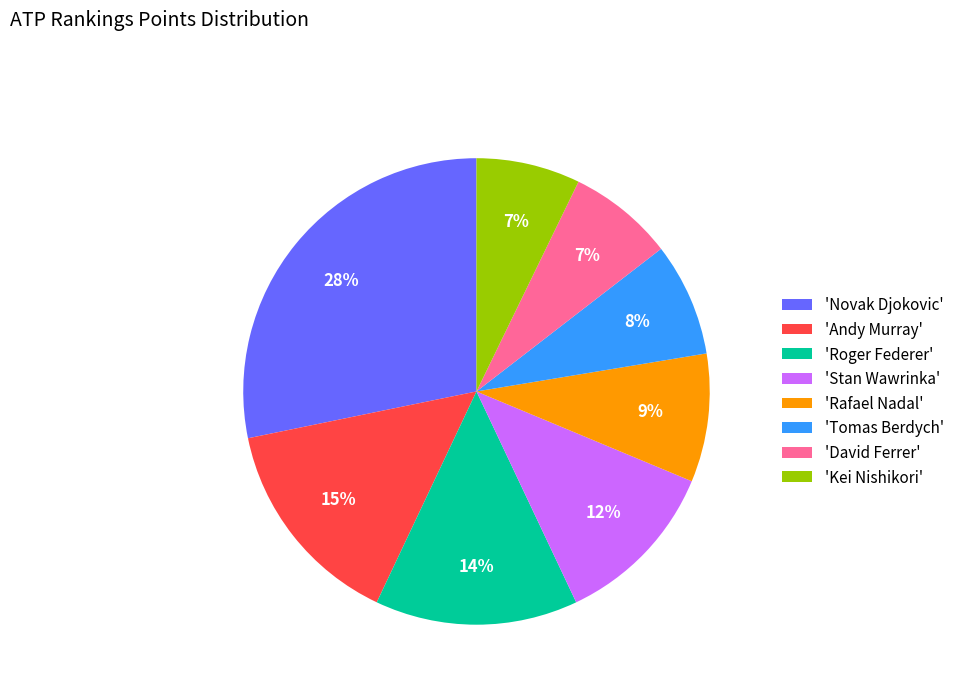

Is it true that 'David Ferrer' is 7% of the pie?

True